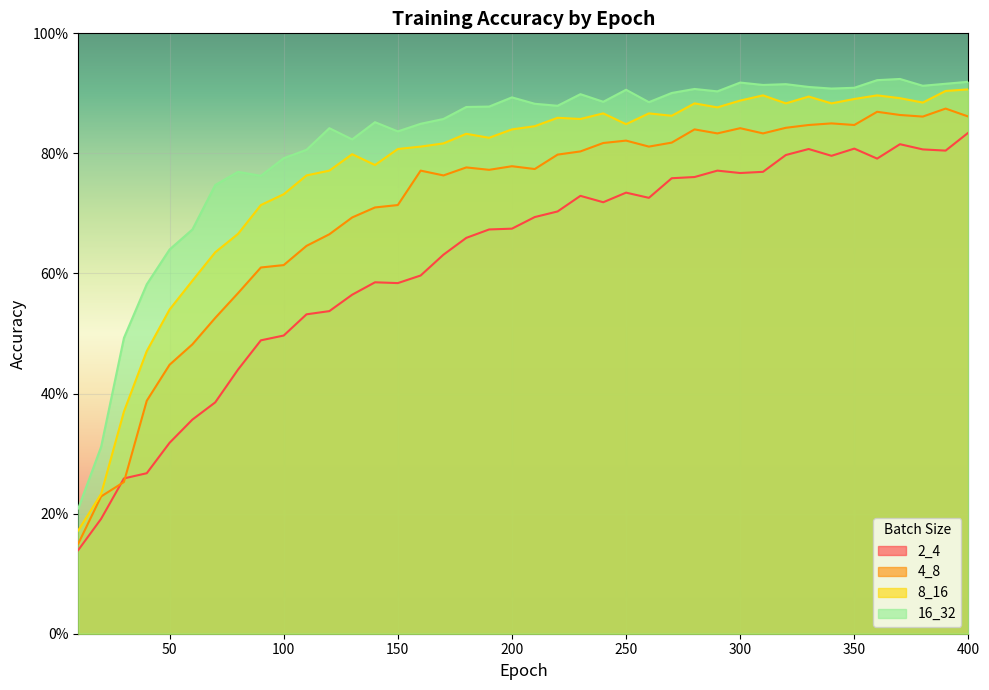

Where is the first local maximum for 16_32?

80